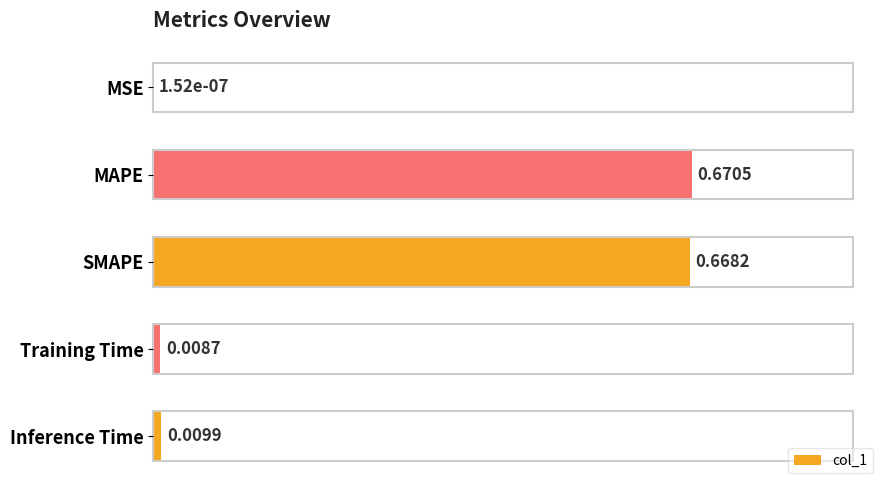

Which category has the highest value across all series?

MAPE